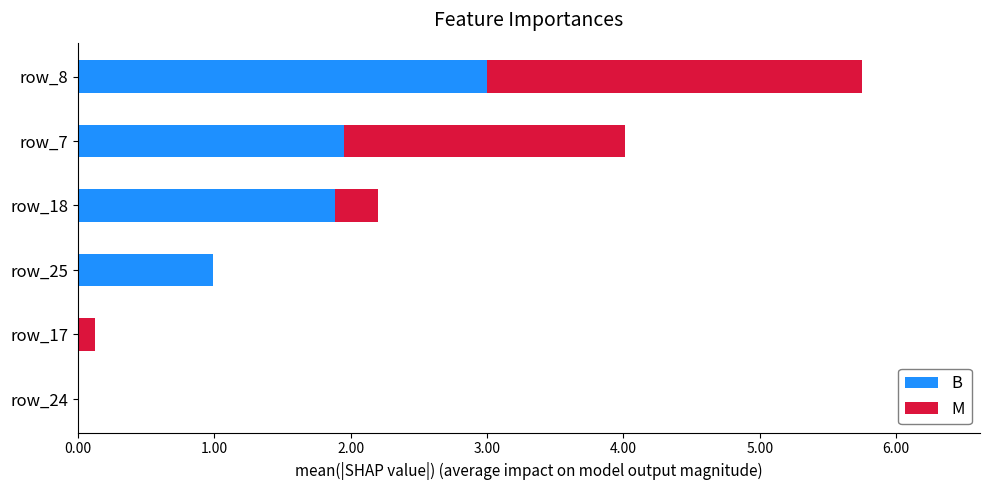

At which category is the sum across all series the highest?

row_8